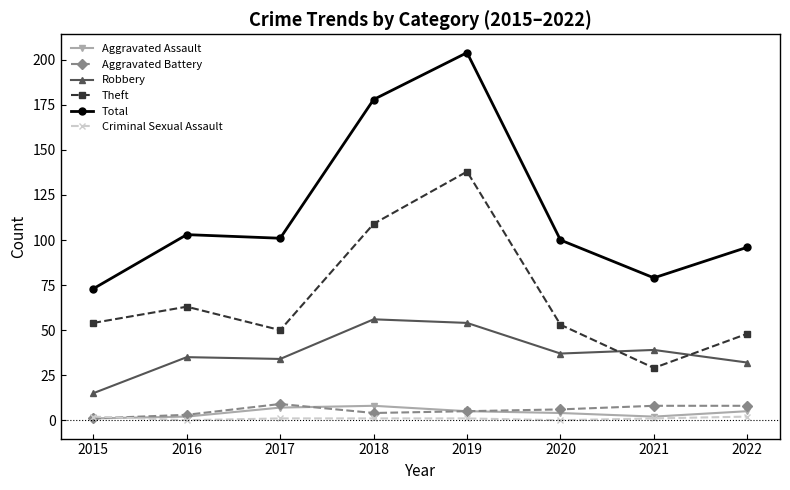

What is the maximum value for Total?

204